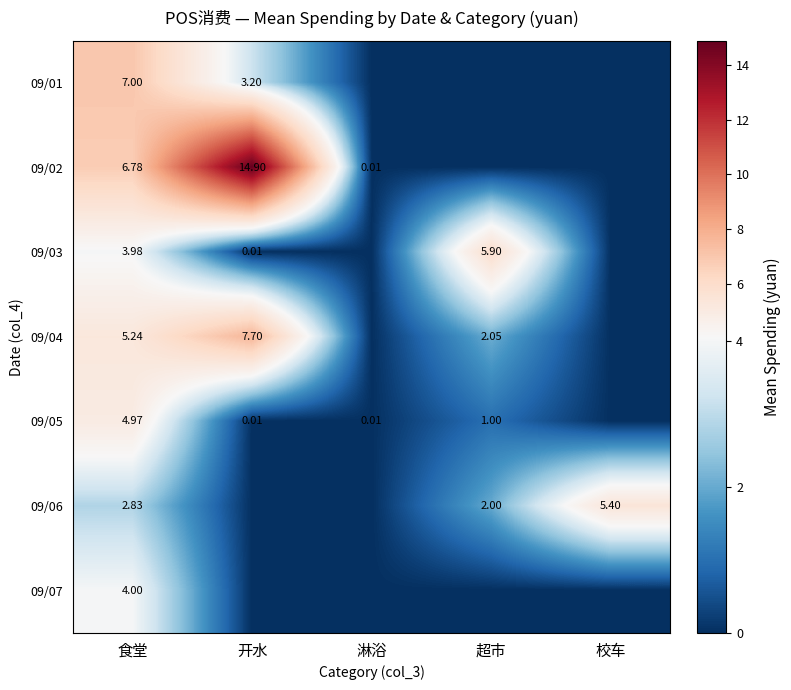

Is the value of 09/02 at 食堂 greater than the value of 09/04 at 淋浴?

Yes